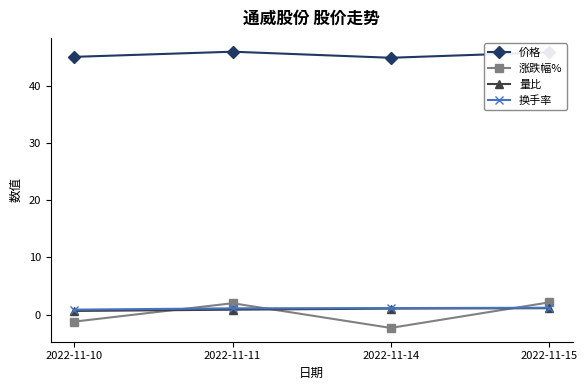

What is the difference between the maximum and second lowest values in the 换手率 series?

0.1